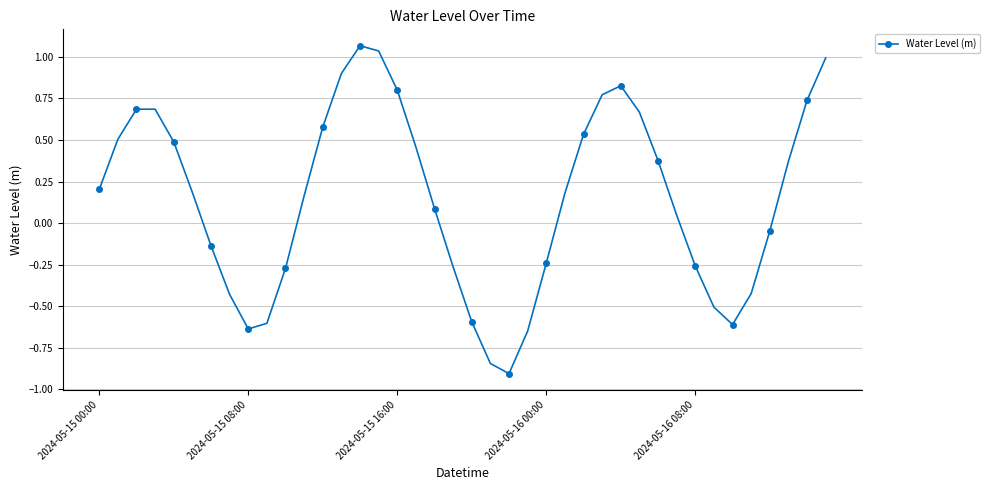

What is the value of the 14th point from the left?

0.9